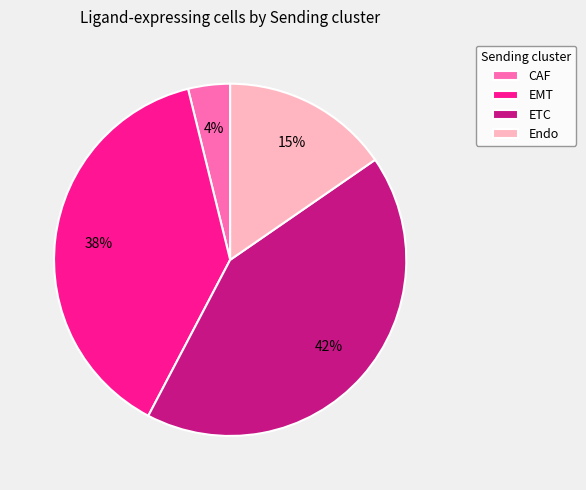

Do EMT and CAF together represent more than half of the pie?

No